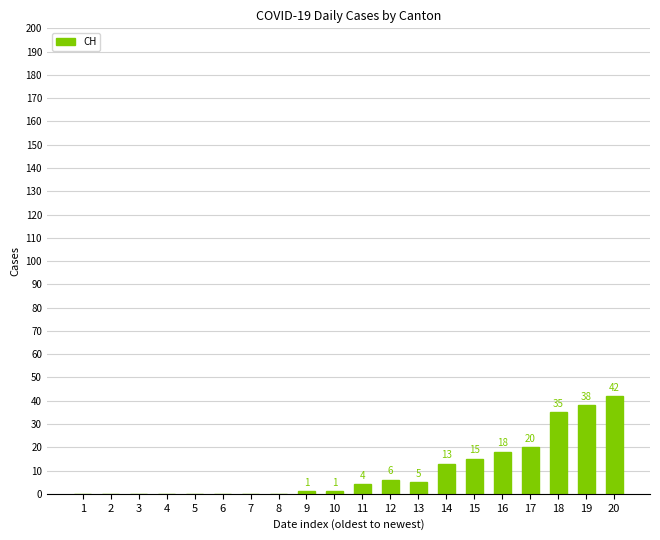

True or false: the data shows -21 at 4.

False